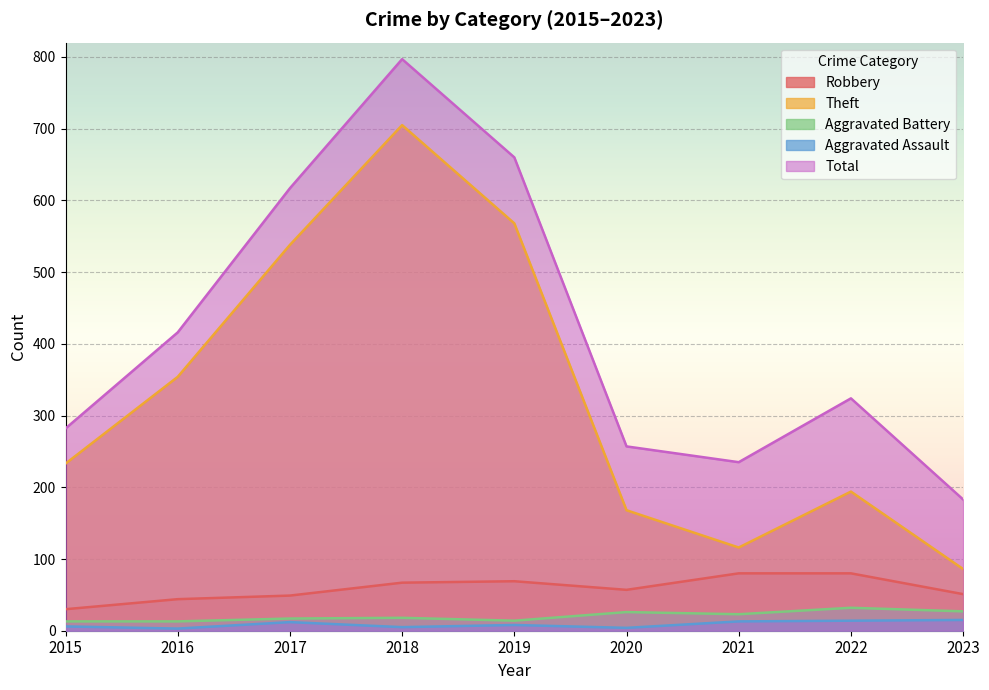

Which series has the widest spread of values?

Theft